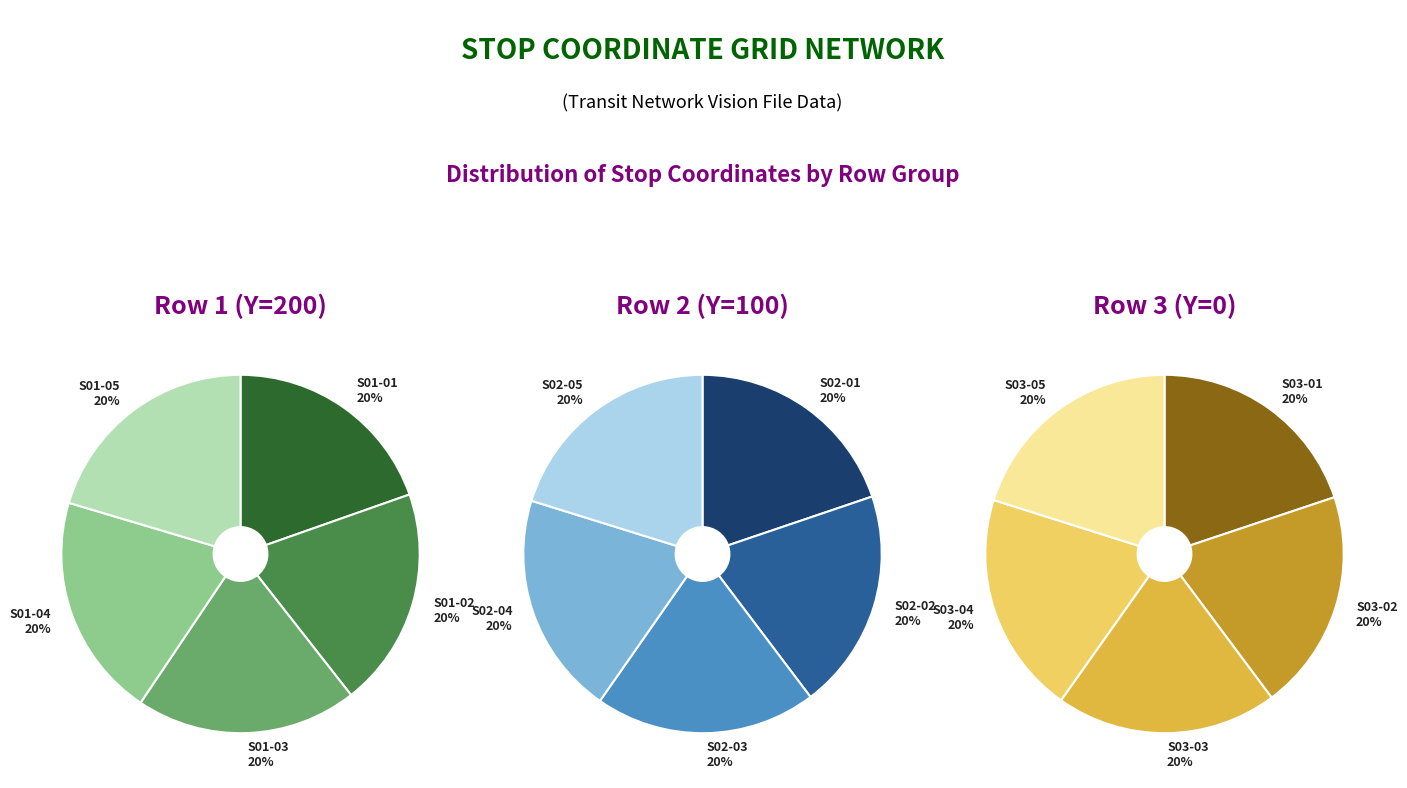

To the nearest percent, what portion does S01-03 represent?

20%